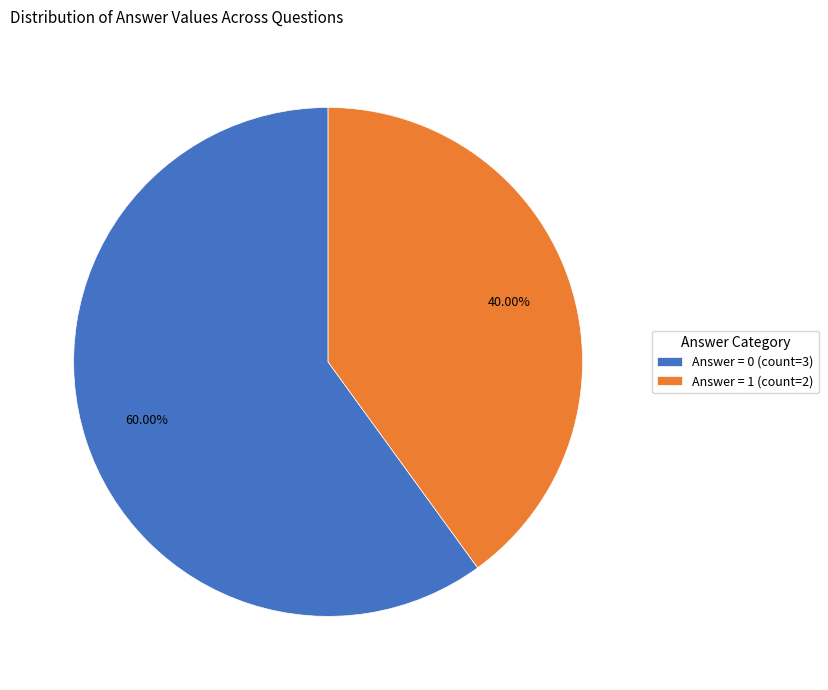

Is the sum of Answer = 1 (count=2) and Answer = 0 (count=3) greater than half?

Yes